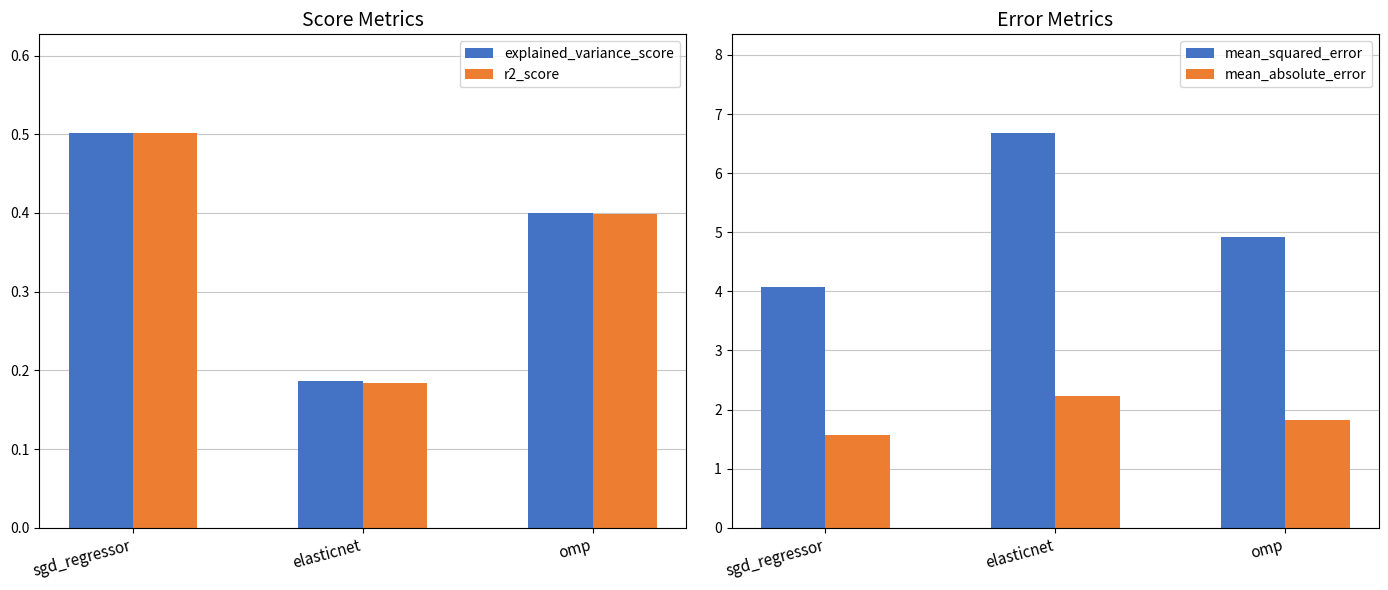

What is the value of the r2_score bar at the 1st from the left?

0.5